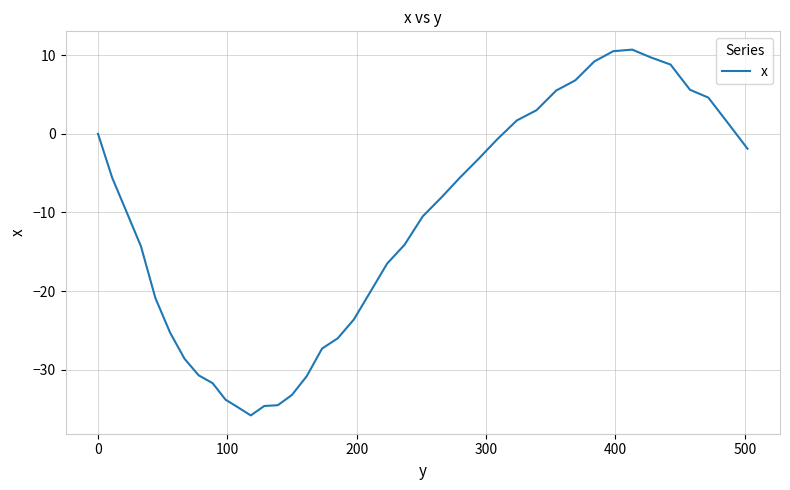

What is the difference between the maximum and minimum values?

46.5